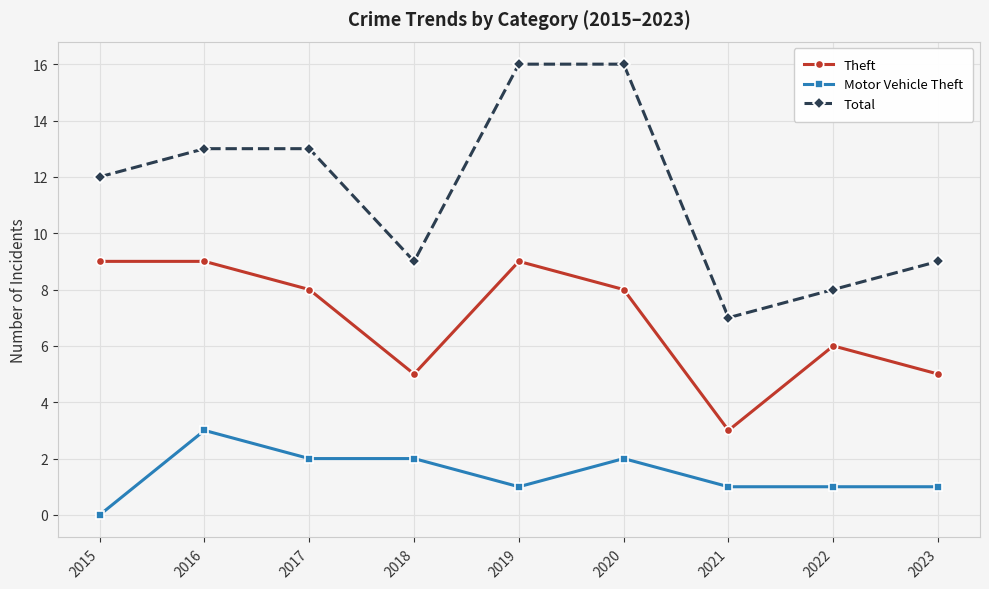

Which series has the largest total across all categories?

Total